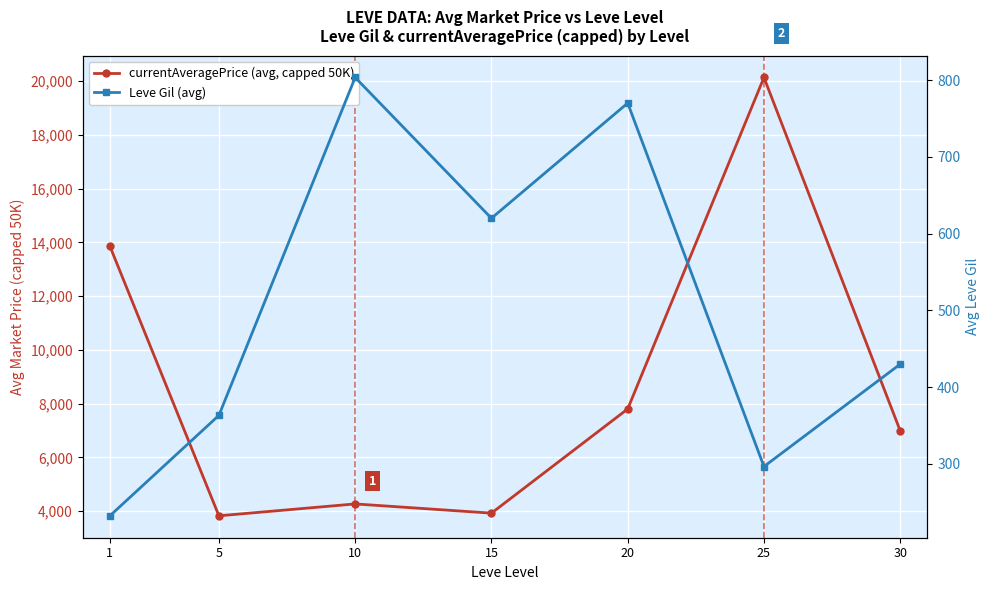

Rank the series by their average value, from highest to lowest.

currentAveragePrice (avg, capped 50K), Leve Gil (avg)